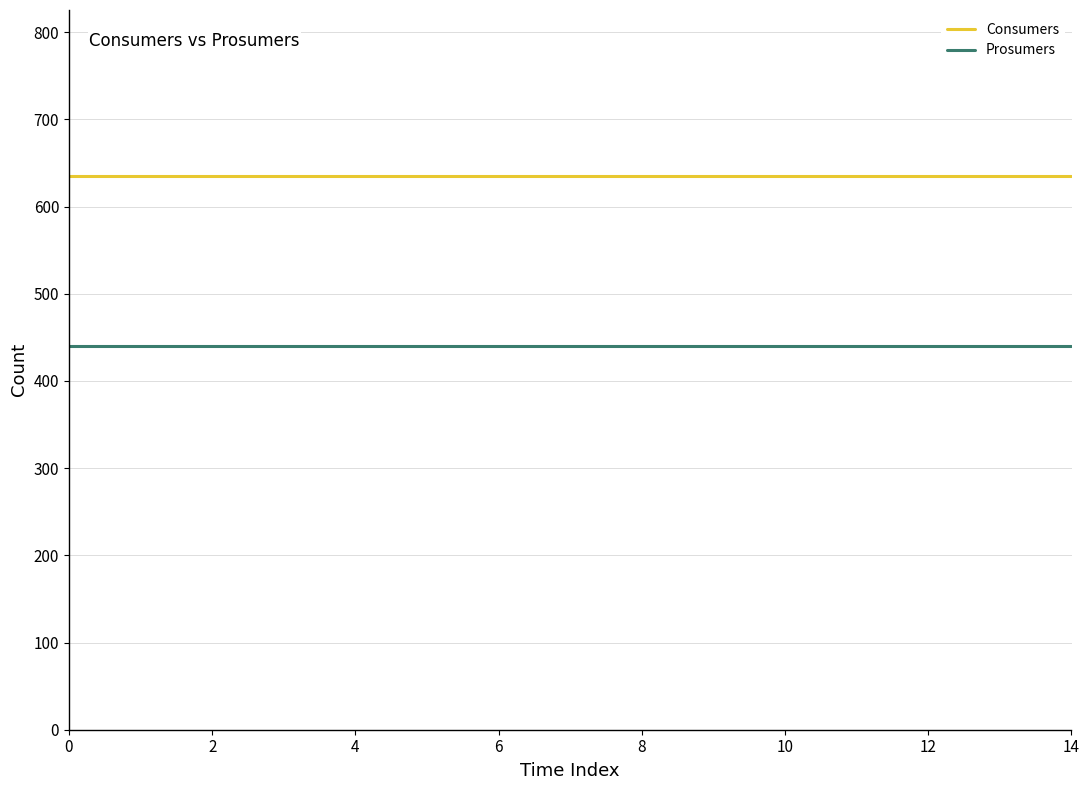

What is the average value of the Prosumers series?

440